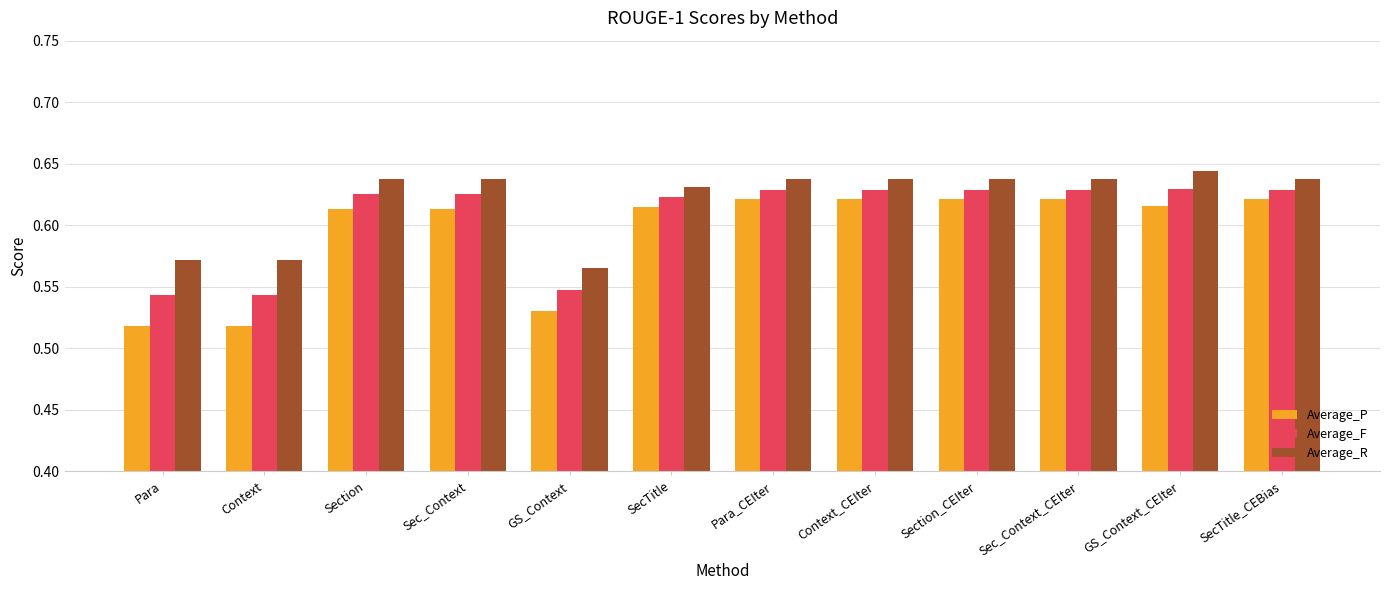

What are all the series names shown in the legend?

Average_P, Average_F, Average_R